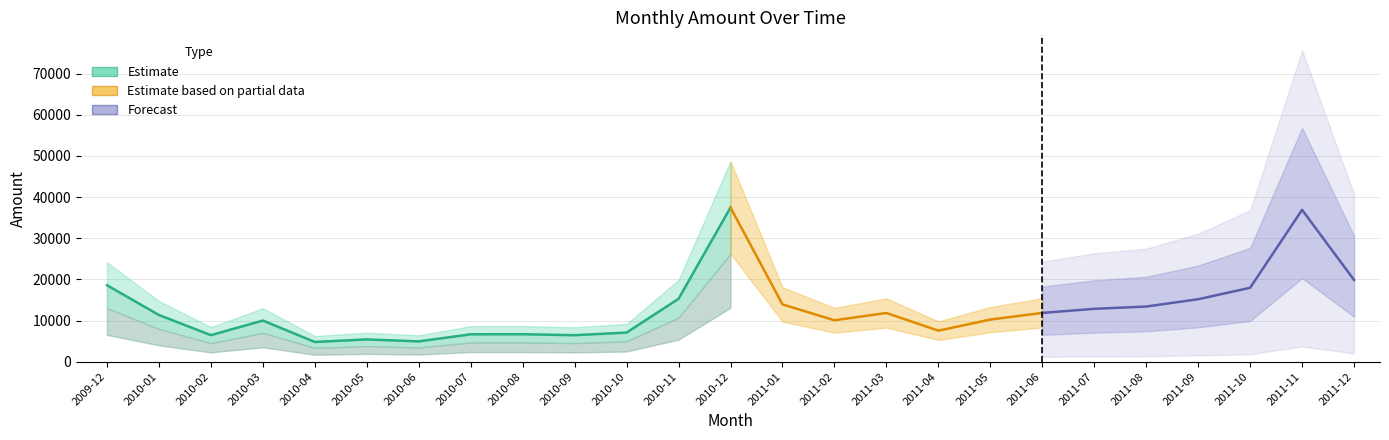

How many points are lower than both their immediate neighbors (excluding endpoints)?

6